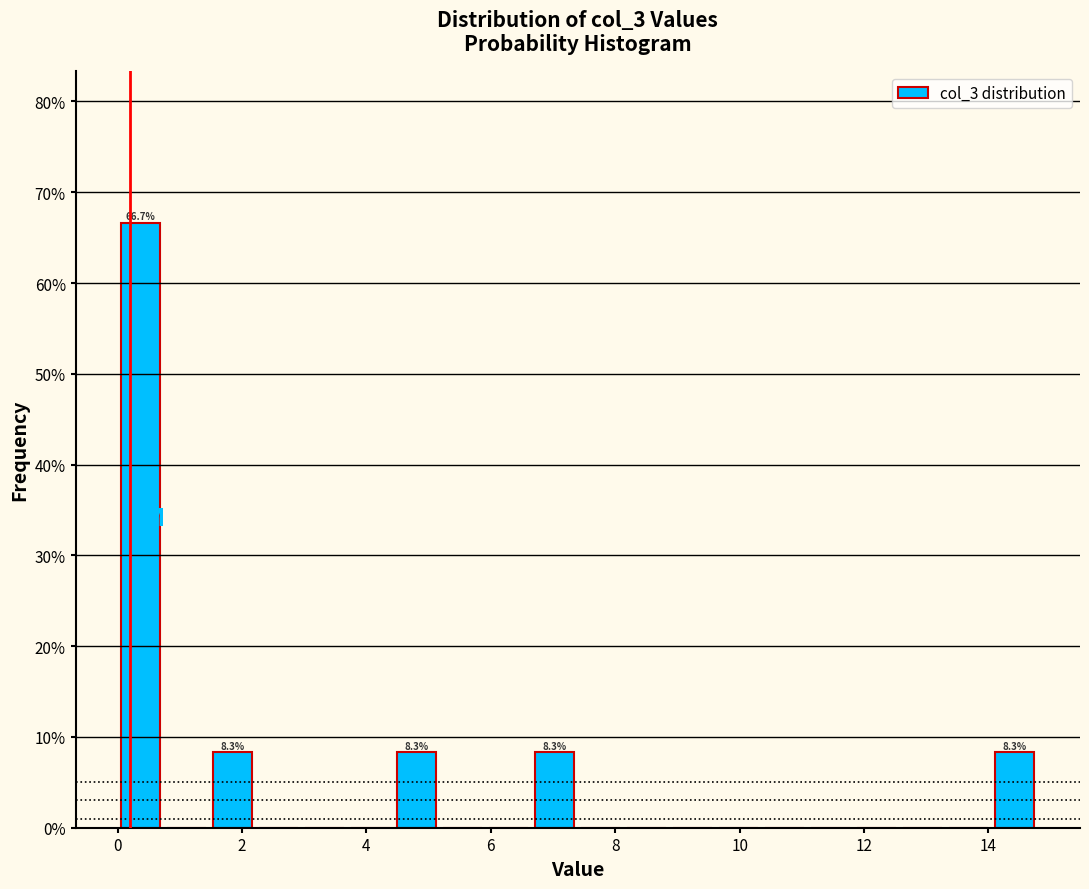

Around what value on the x-axis is the tallest bar? Give the approximate position of its centre, as read against the axis.

0.4